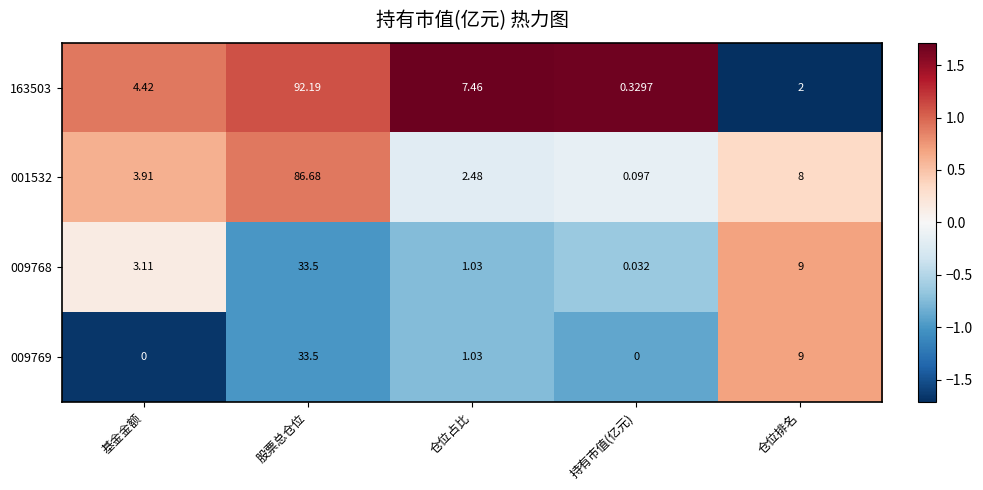

At which category is the sum across all series the highest?

股票总仓位